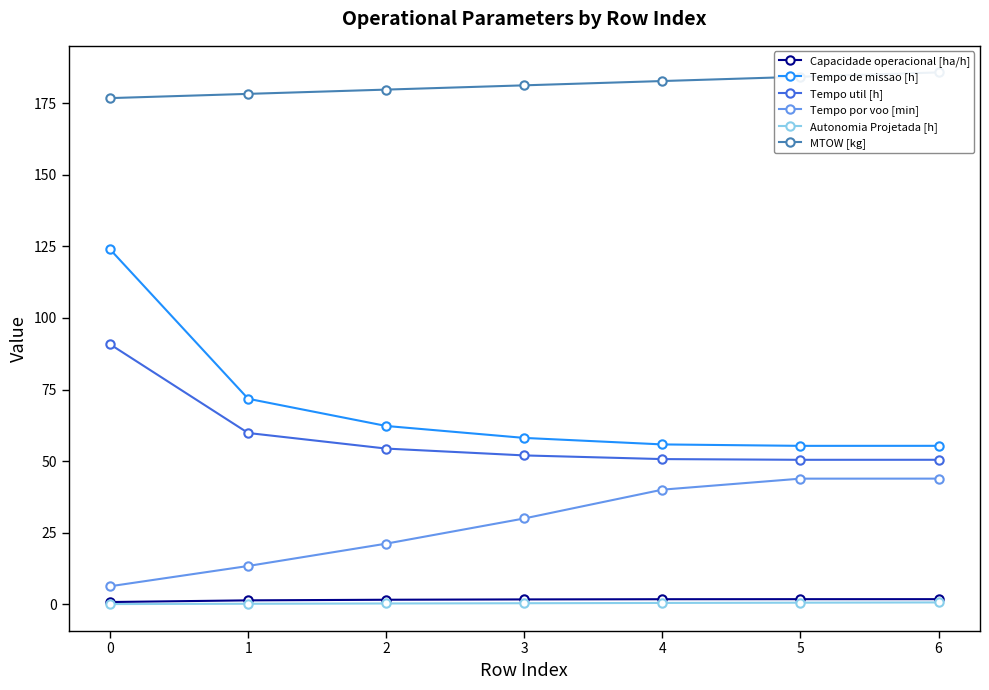

What is the total value across all series at 3?

323.4